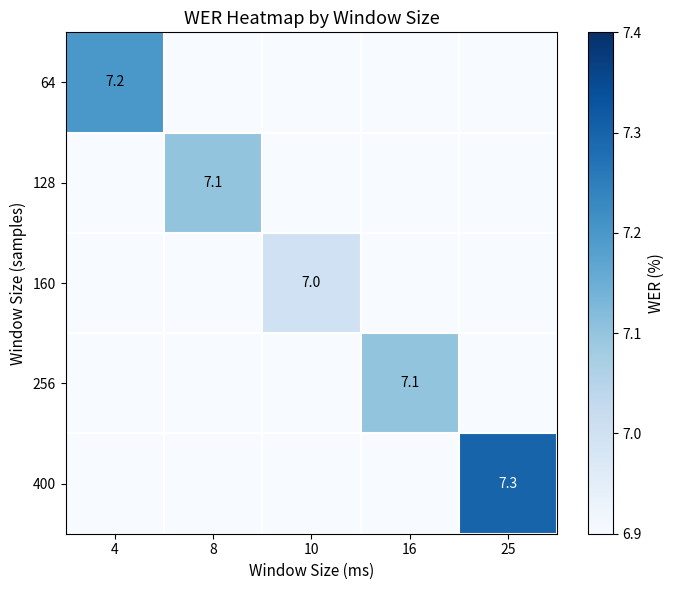

Is it true that 160 equals 11.4 at 10?

False